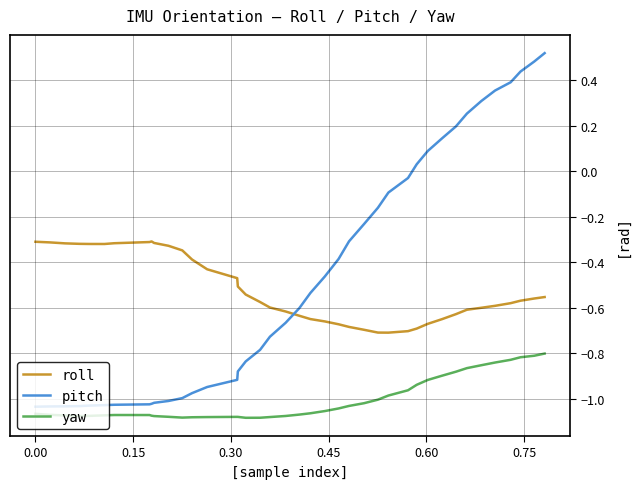

True or false: roll and yaw cross at least once.

False